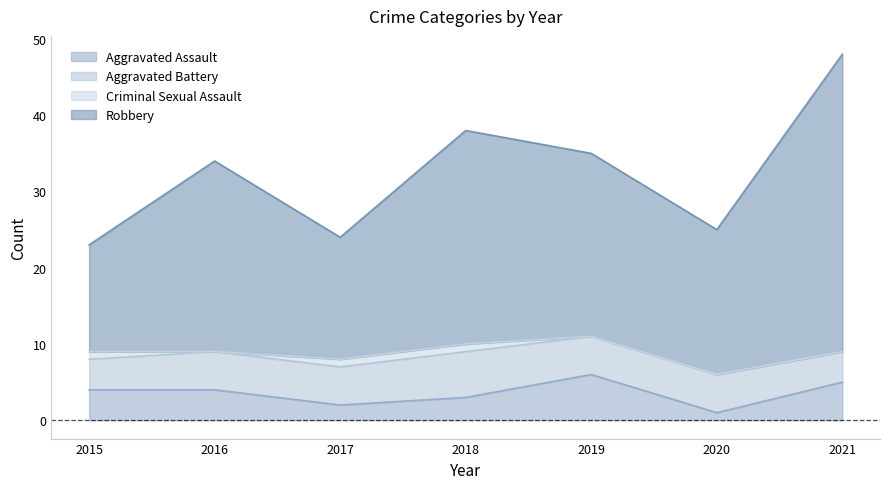

True or false: Robbery and Aggravated Assault intersect in this chart.

False